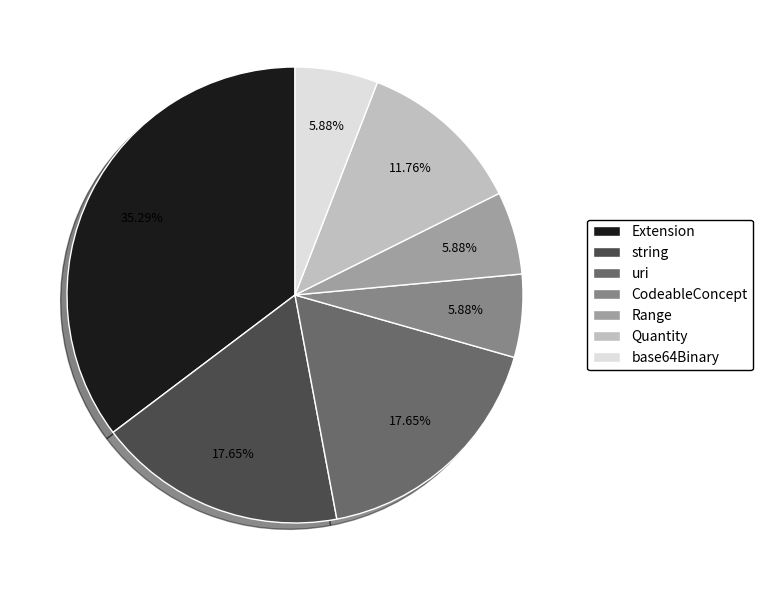

Is there a majority slice in this chart?

No